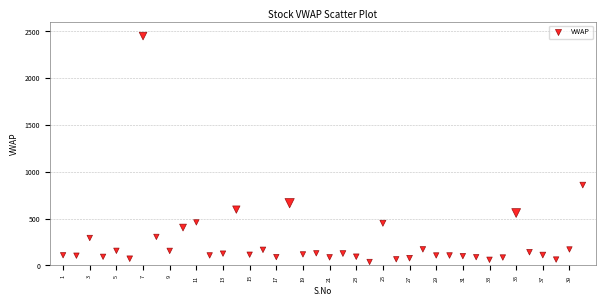

What is the range of X values (max minus min)?

39.0